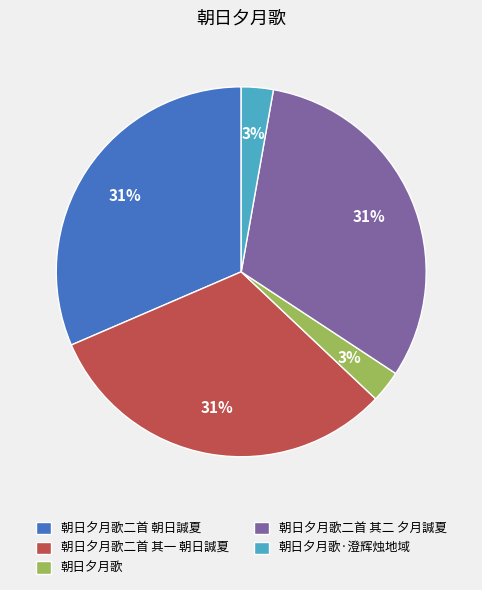

Combined, do 朝日夕月歌二首 其二 夕月諴夏 and 朝日夕月歌二首 朝日諴夏 account for over 50%?

Yes